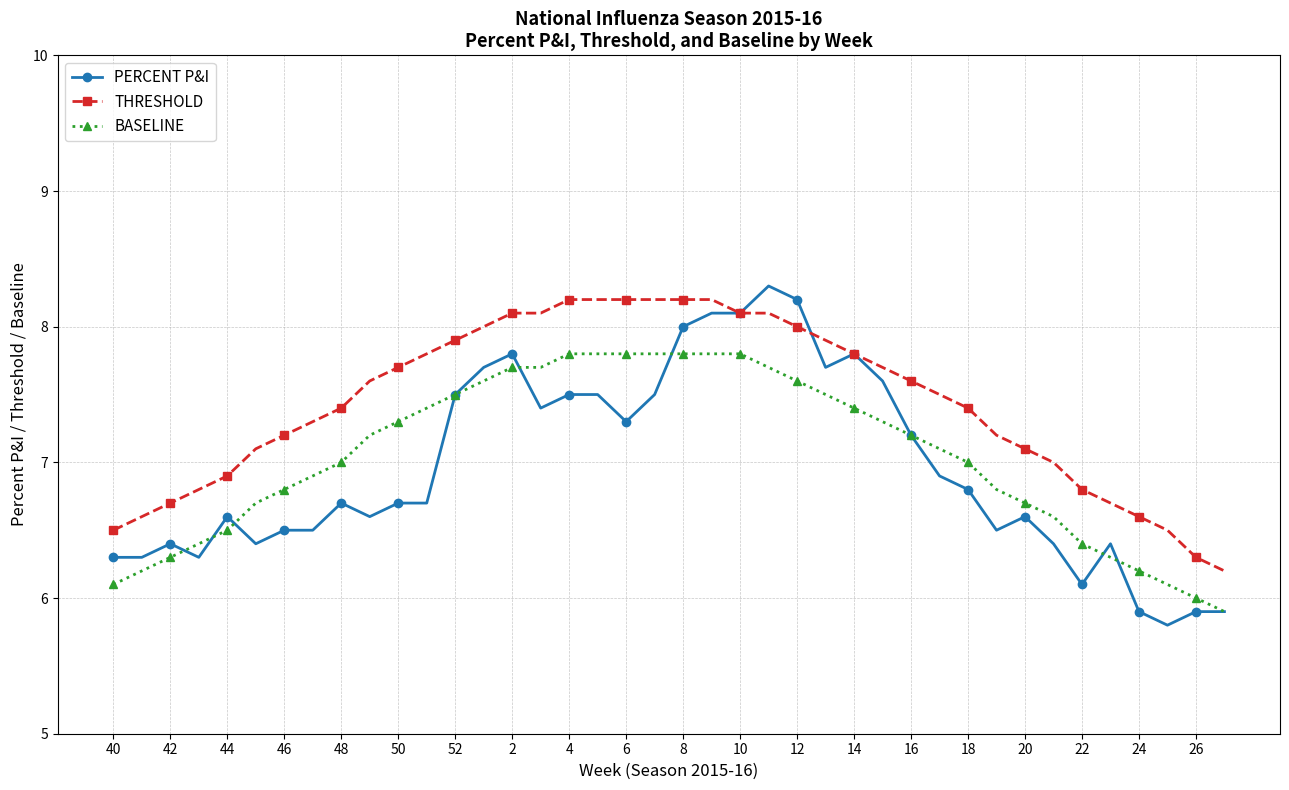

What is the value of the THRESHOLD point at the 24th from the left?

8.1